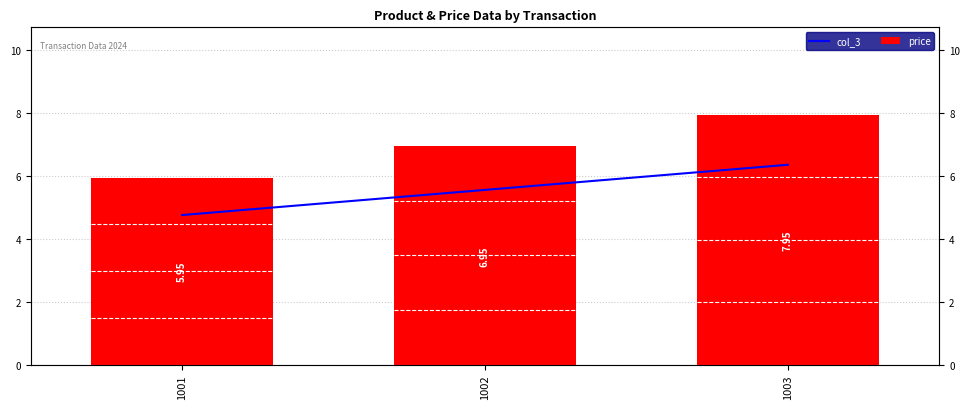

What is the value of the price bar at the 3rd from the left?

8.0